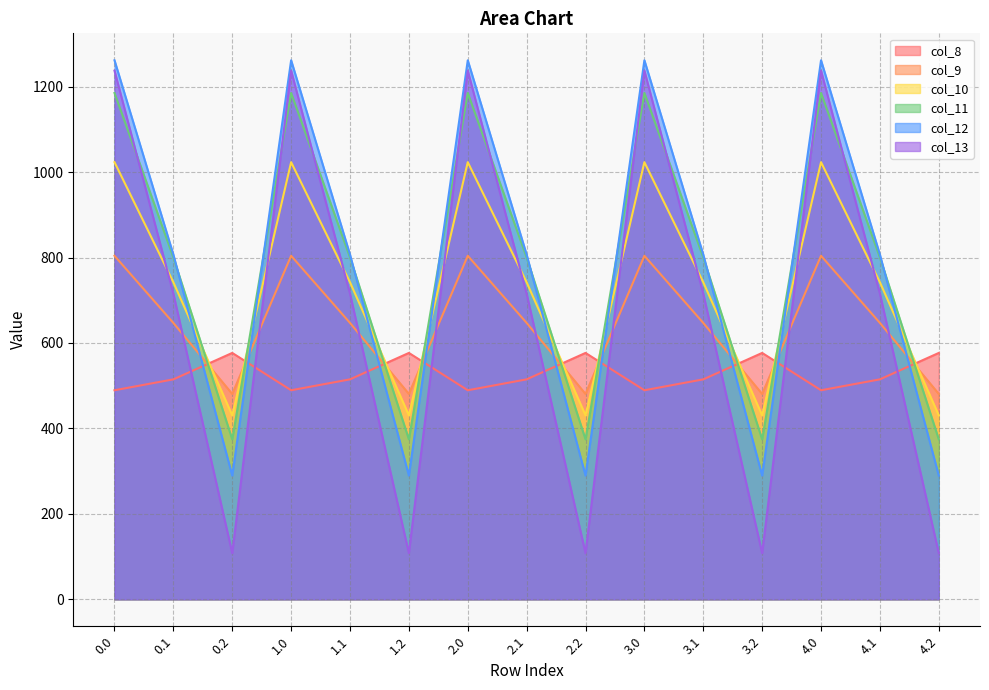

At which category does col_10 reach its first local peak?

1.0